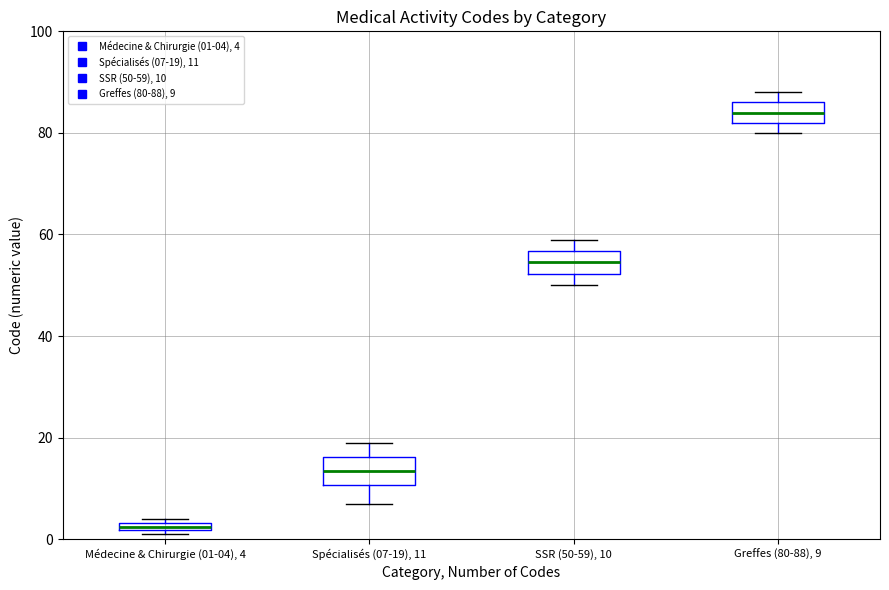

Which box has the lowest median line?

Médecine & Chirurgie (01-04), 4